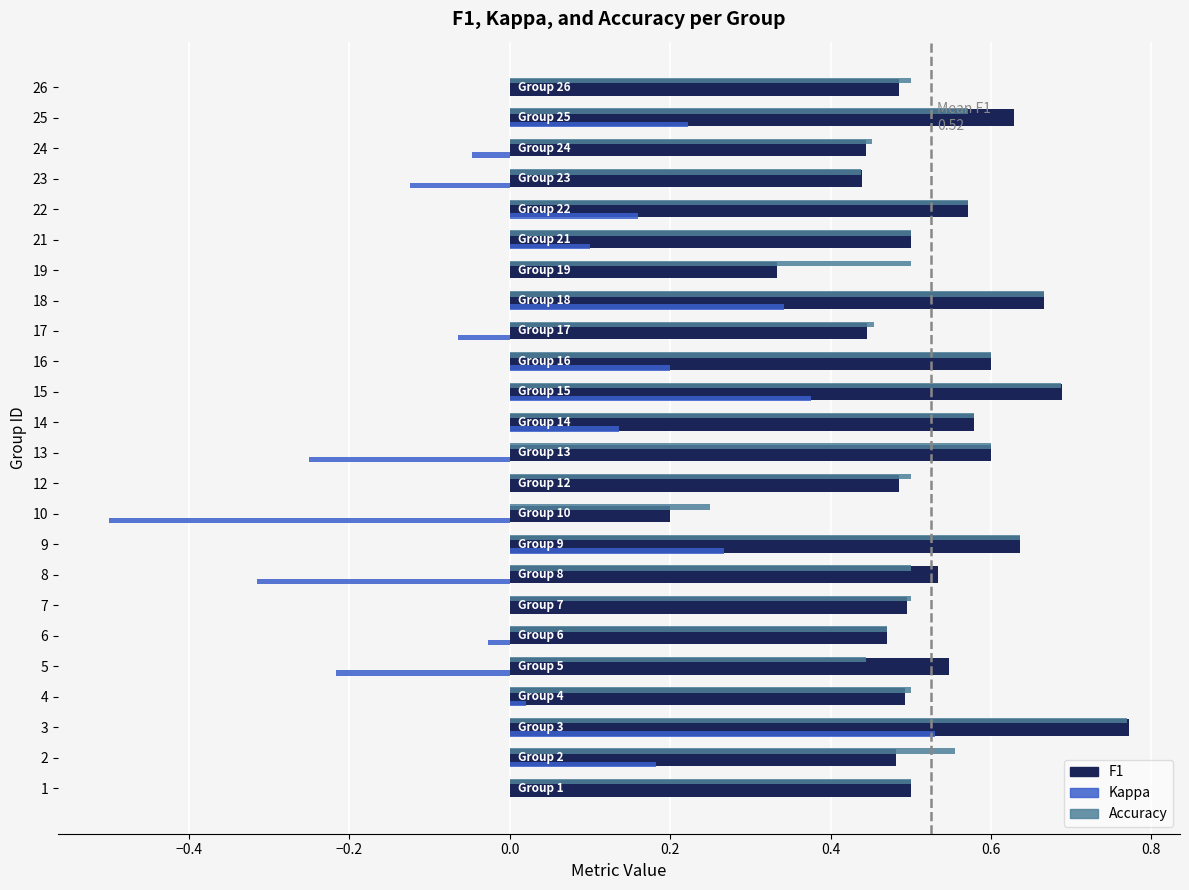

What are all the series names shown in the legend?

F1, Kappa, Accuracy